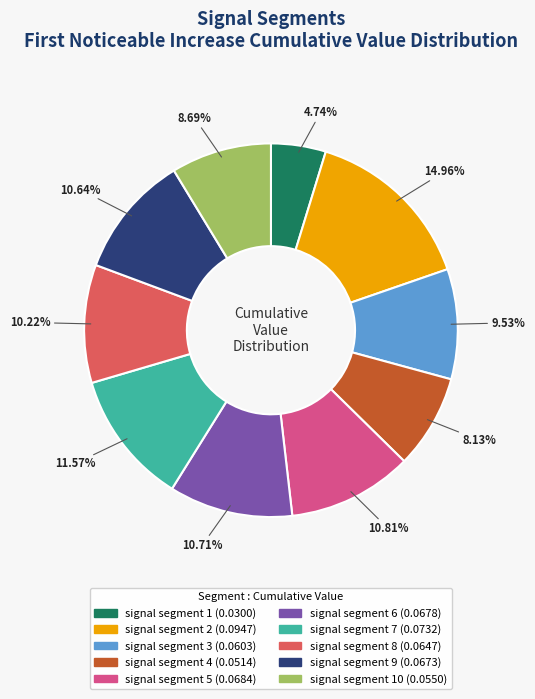

Is there any slice that represents more than half of the pie?

No